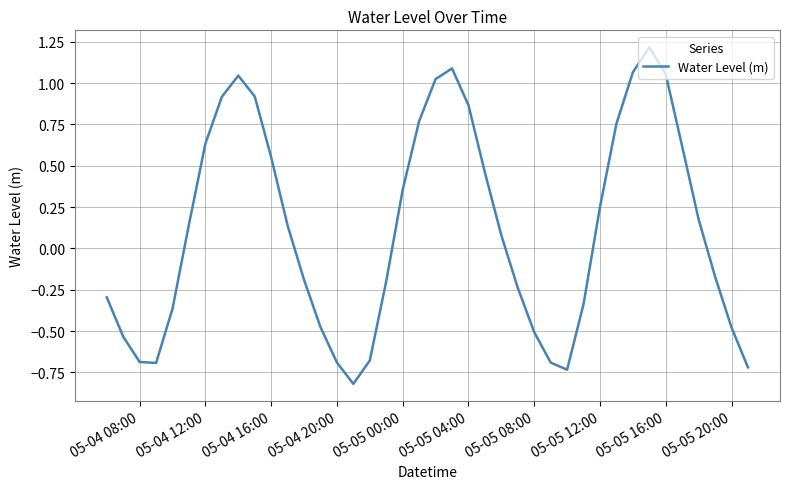

What is the difference between the maximum and minimum values?

2.0